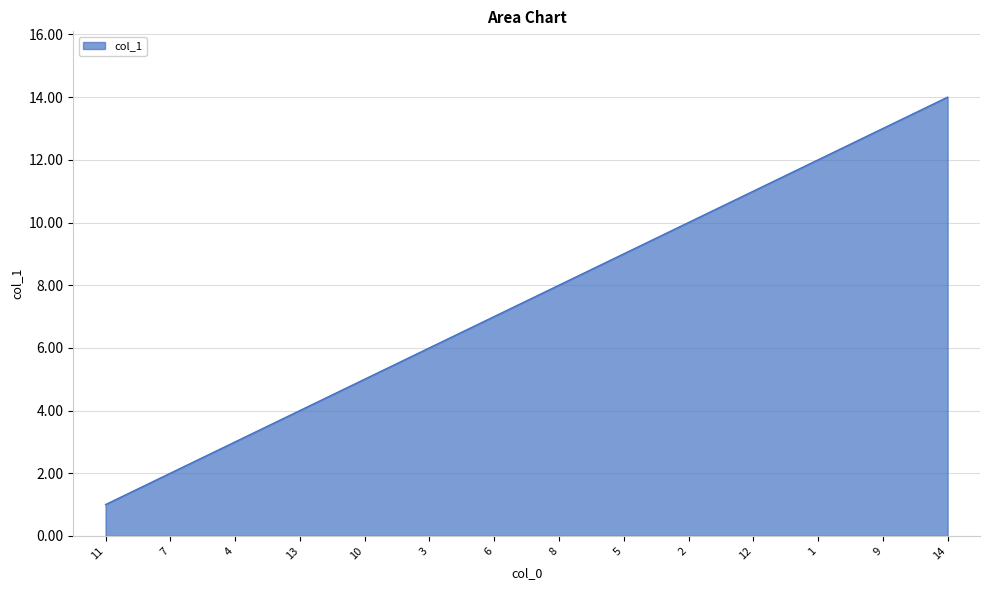

Reading left to right, transcribe all the data shown in this chart.

1	2	3	4	5	6	7	8	9	10	11	12	13	14